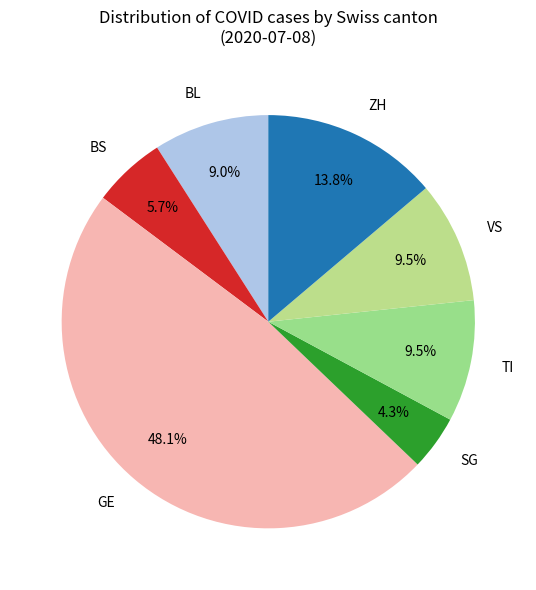

How much of the chart is everything except ZH?

86.2%